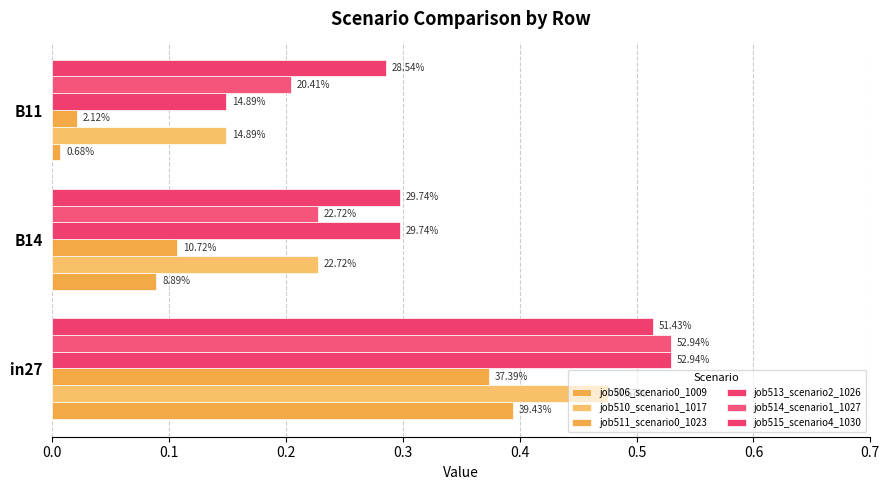

What is the average value of the job510_scenario1_1017 series?

0.3